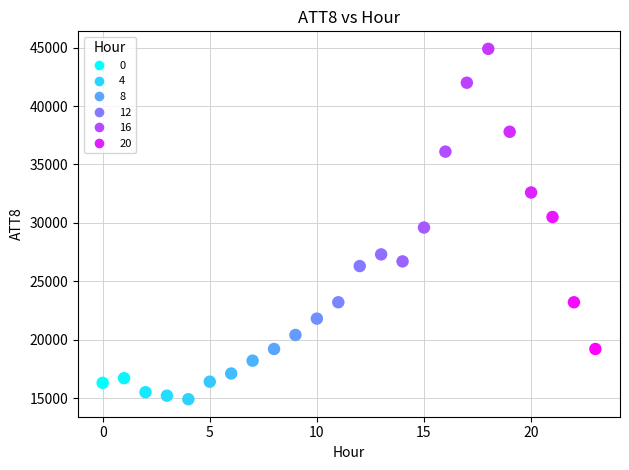

What is the range of Y values (max minus min)?

30000